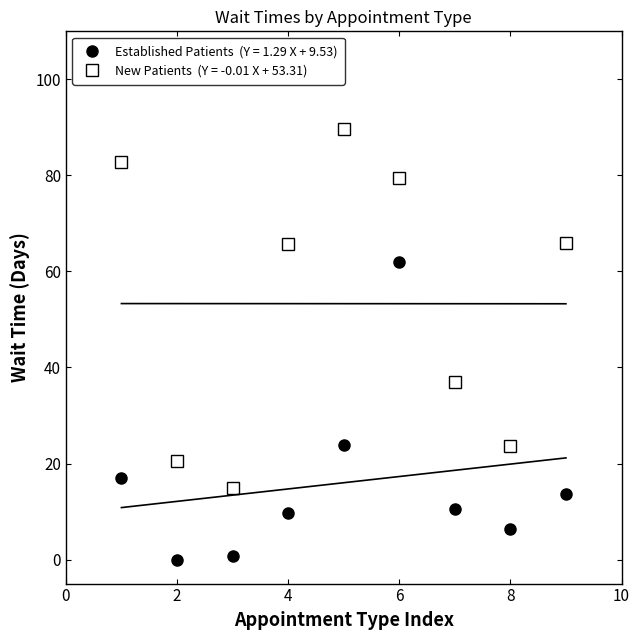

What is the greatest value displayed?

89.6